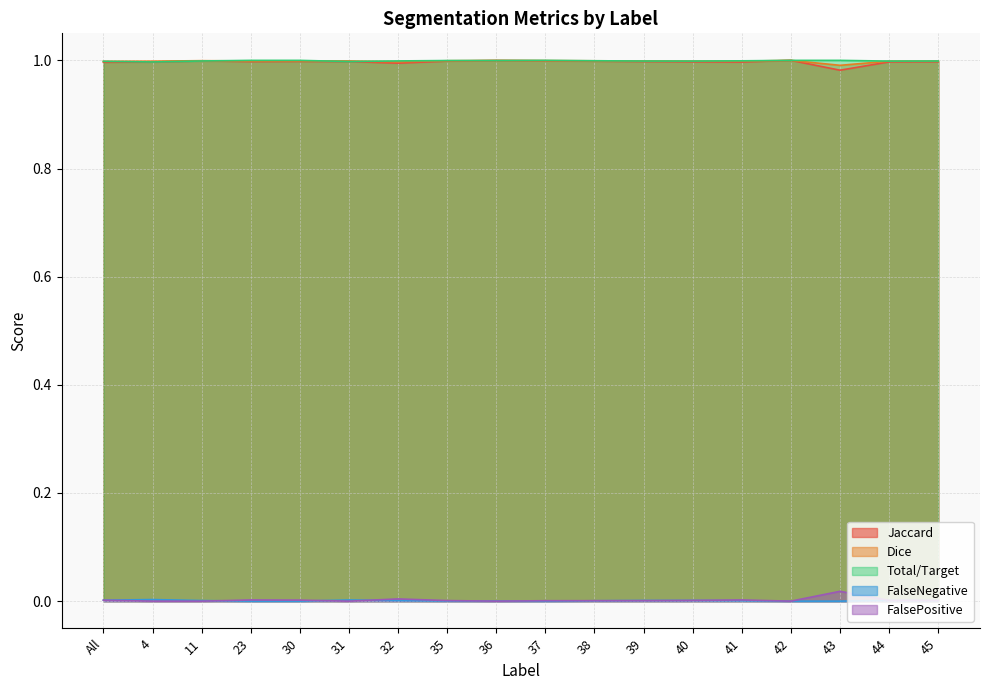

True or false: Total/Target and FalseNegative intersect in this chart.

False